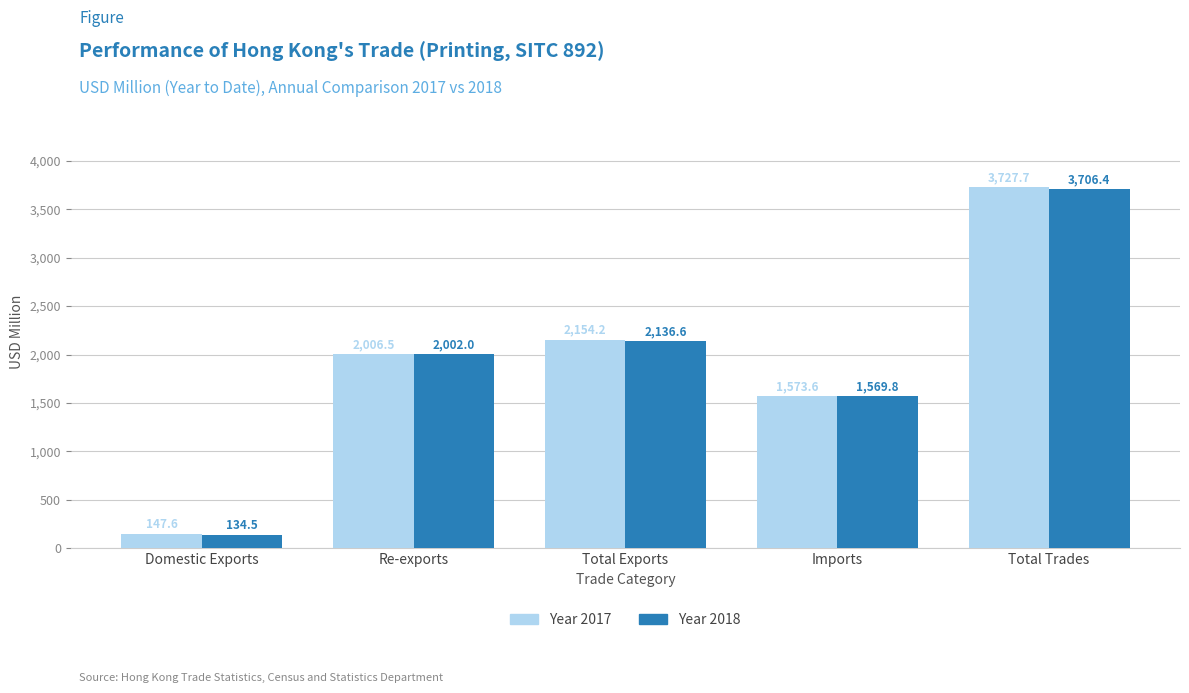

At which category is the sum across all series the highest?

Total Trades